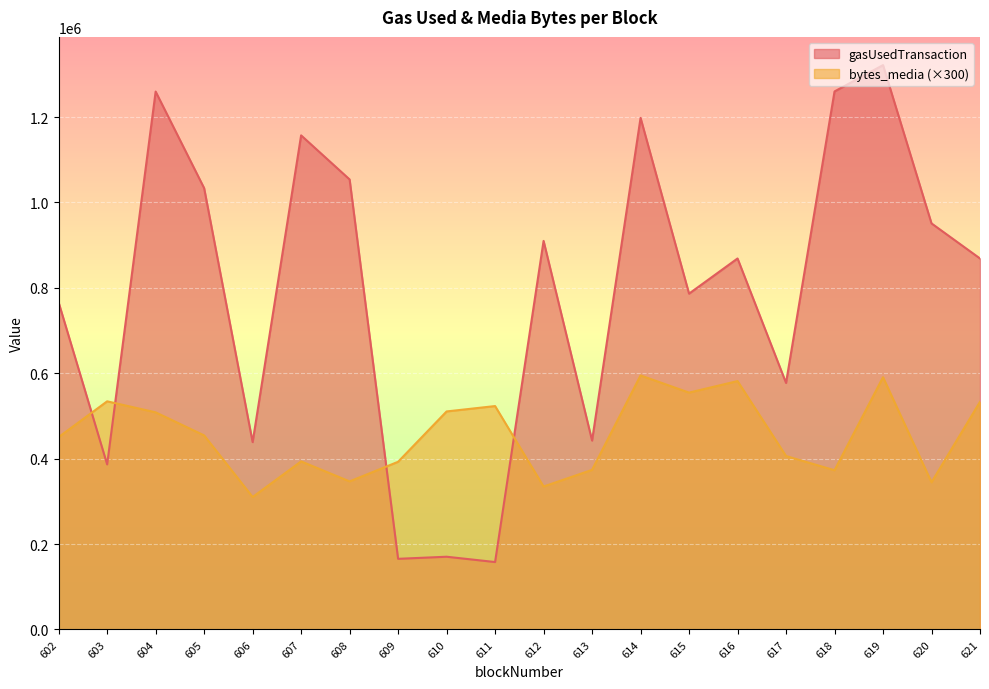

What is the greatest value displayed?

1321654